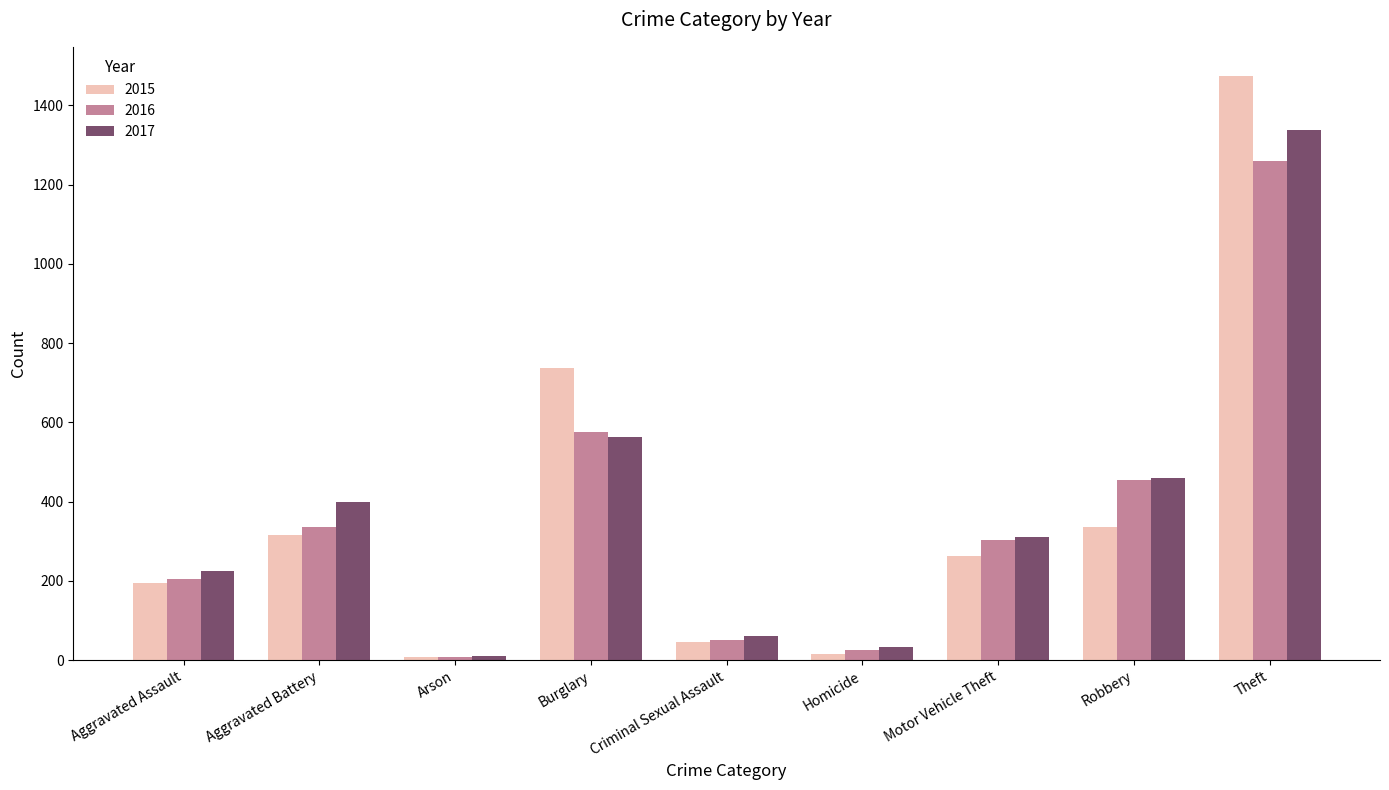

Is the value of 2017 at Homicide greater than the value of 2015 at Aggravated Assault?

No